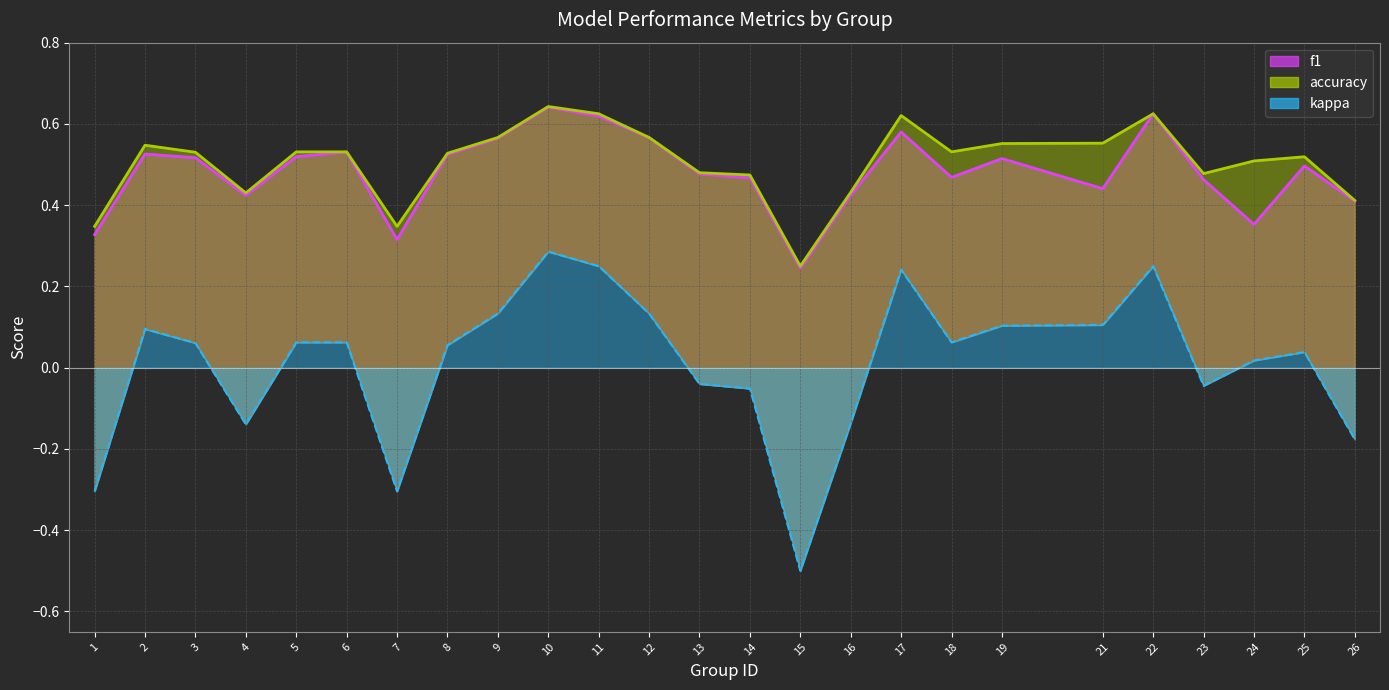

What is the approximate value of f1 at 4?

0.4